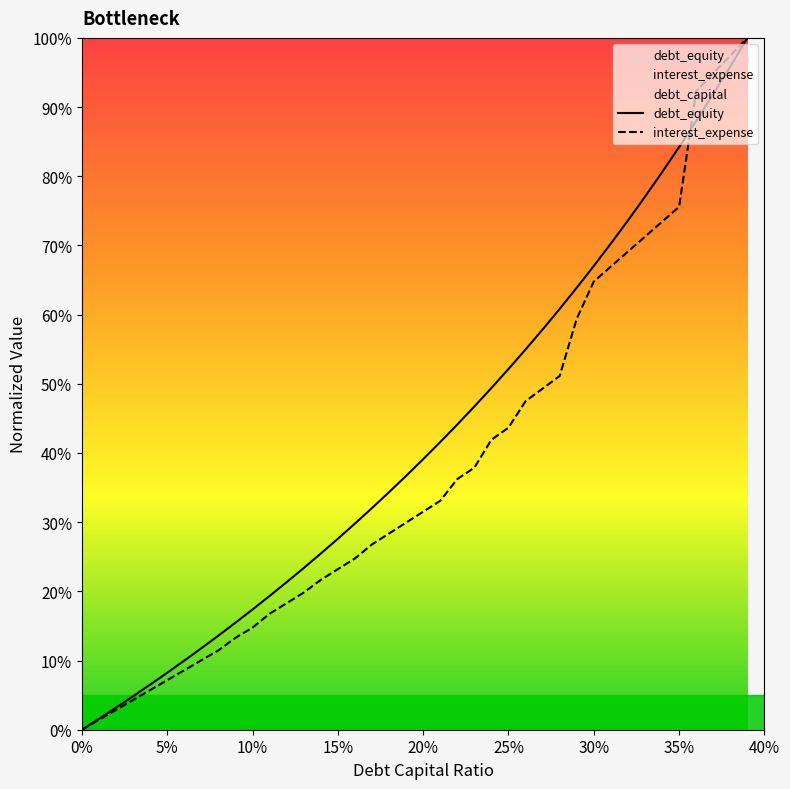

Is it true that debt_capital equals 0.3 at 0.18?

True